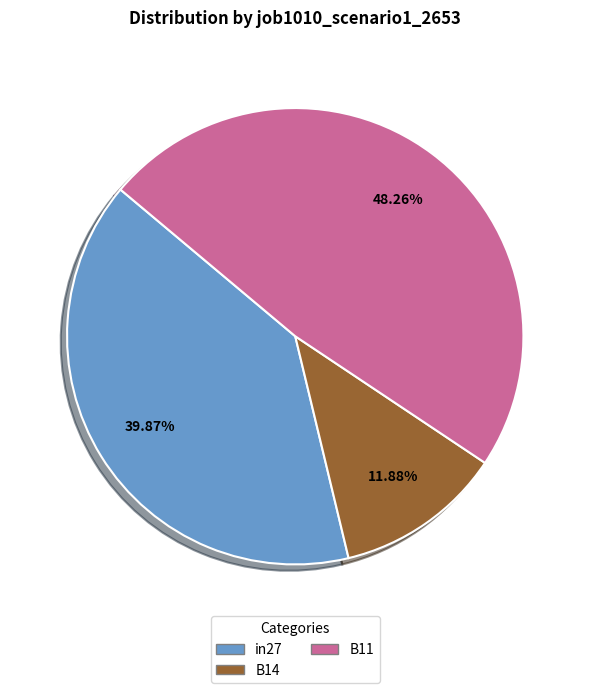

To the nearest percent, what is the combined percentage of B11 and B14?

60%